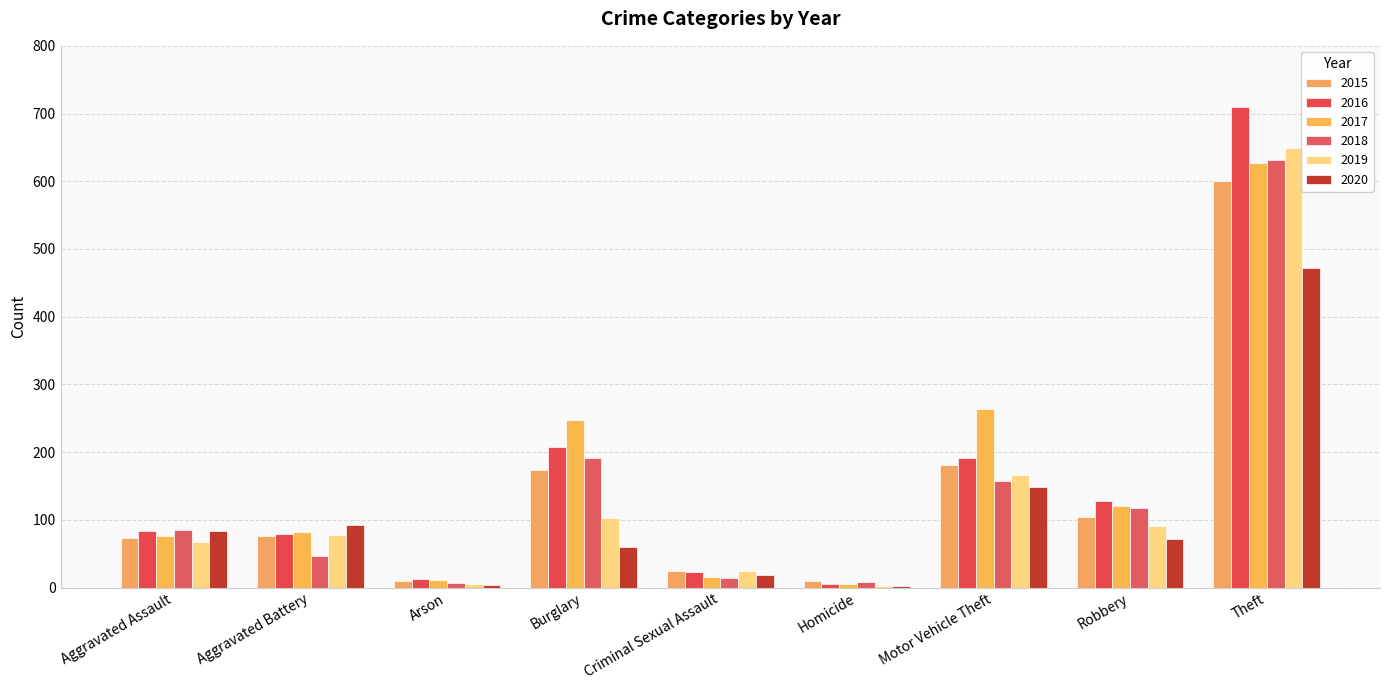

What is the total value across all series at Burglary?

984